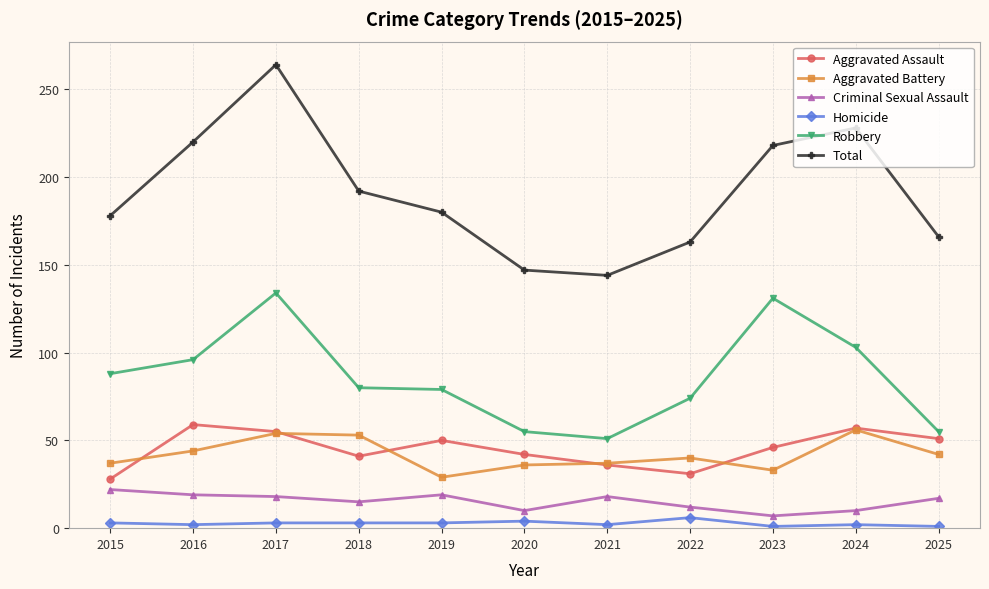

What is the sum of all Total values?

2100